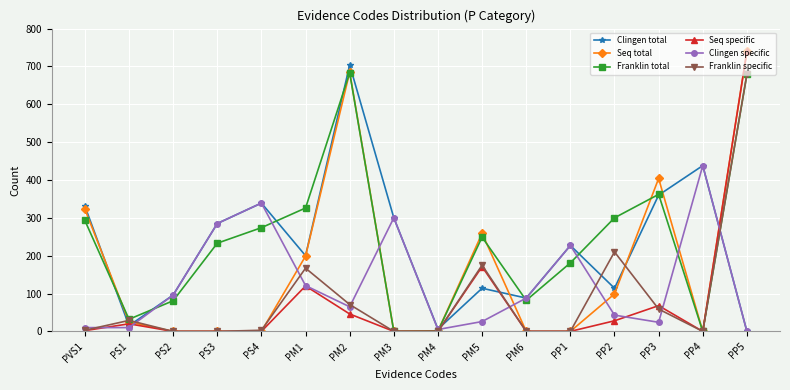

How many distinct data groups are displayed?

6